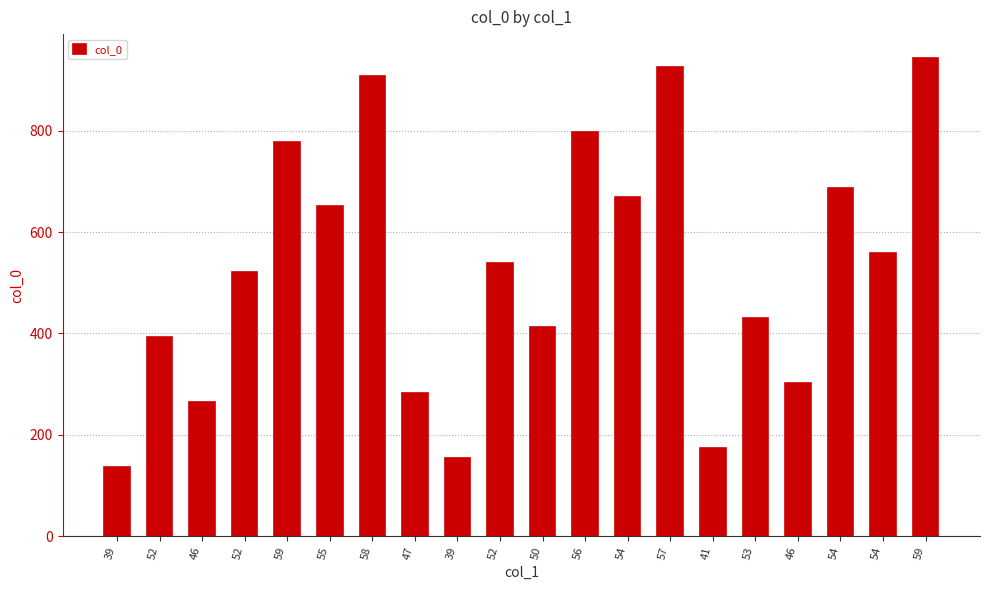

List the labels in order of value, largest first.

59, 57, 58, 56, 59, 54, 54, 55, 54, 52, 52, 53, 50, 52, 46, 47, 46, 41, 39, 39